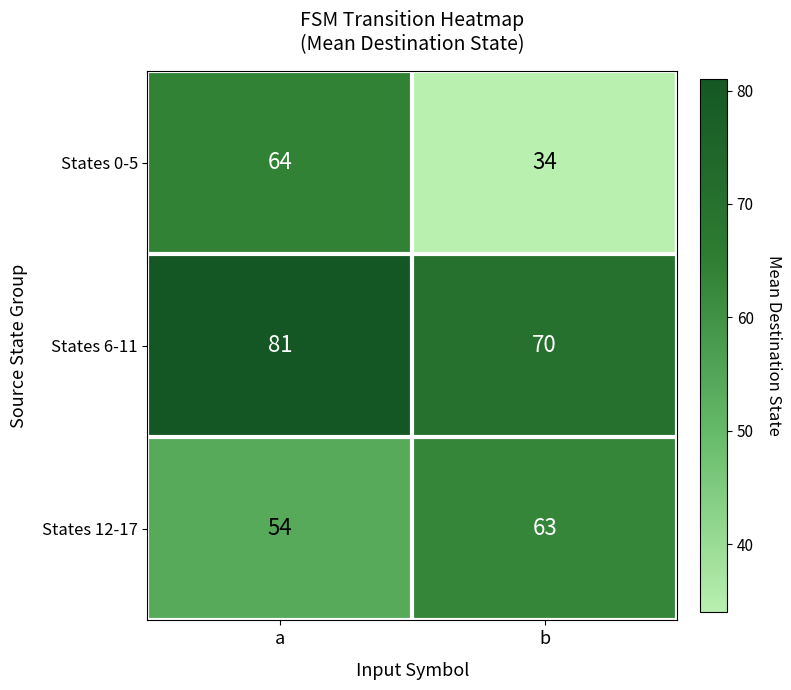

What is the spread (max minus min) of values at b?

36